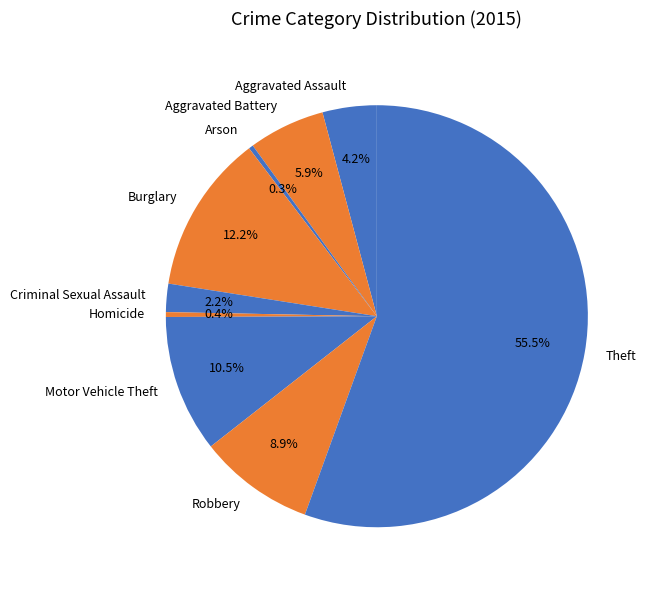

True or false: Arson accounts for 0% of the total.

True